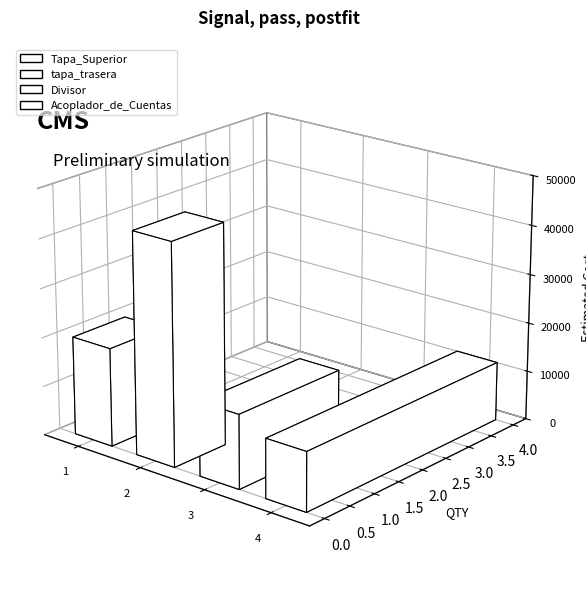

List the labels in order of value, largest first.

tapa_trasera, Tapa_Superior, Divisor, Acoplador_de_Cuentas